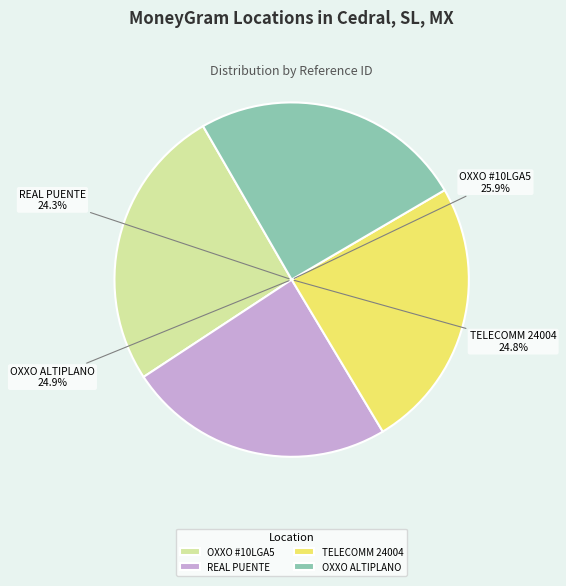

Which slice is the smallest?

SERVICIO REAL PUENTE - CEDRAL